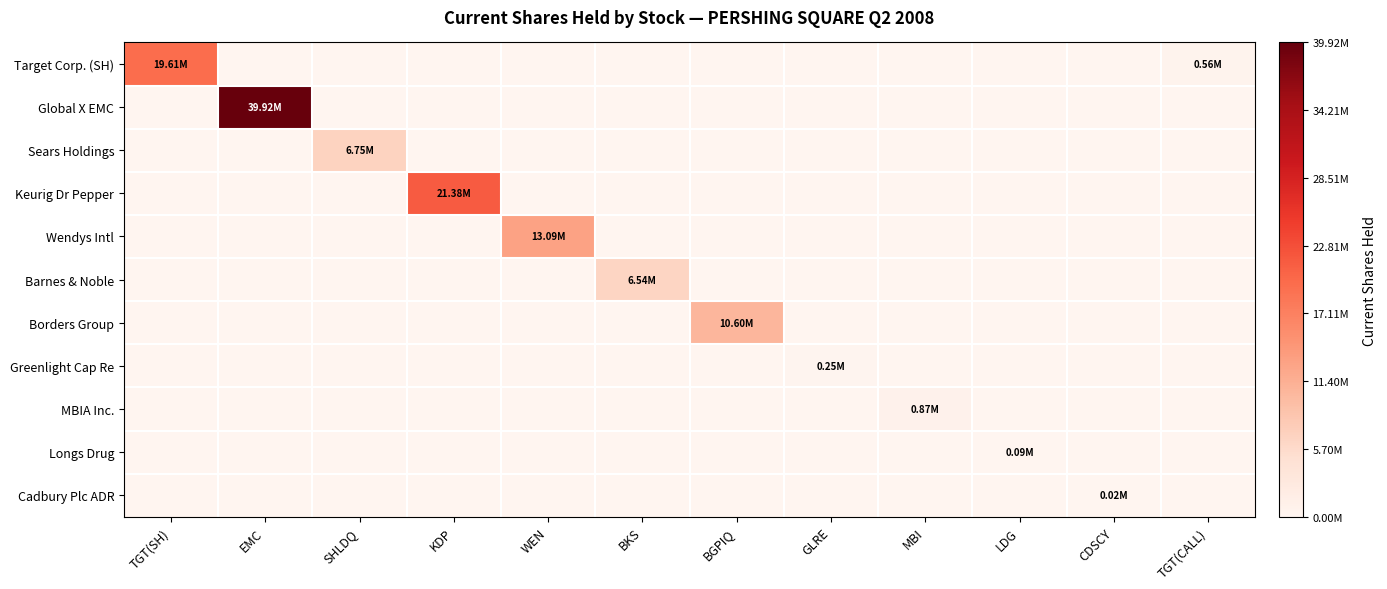

Rank the series by their maximum value, from highest to lowest.

Global X EMC, Keurig Dr Pepper, Target Corp. (SH), Wendys Intl, Borders Group, Sears Holdings, Barnes & Noble, MBIA Inc., Greenlight Cap Re, Longs Drug, Cadbury Plc ADR